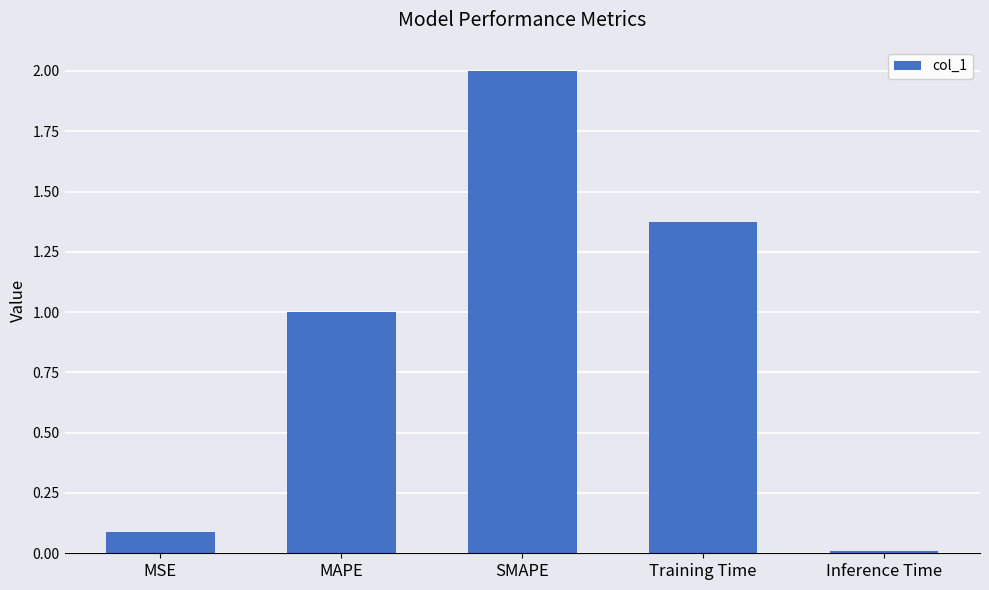

What is the maximum value shown in the chart?

2.0